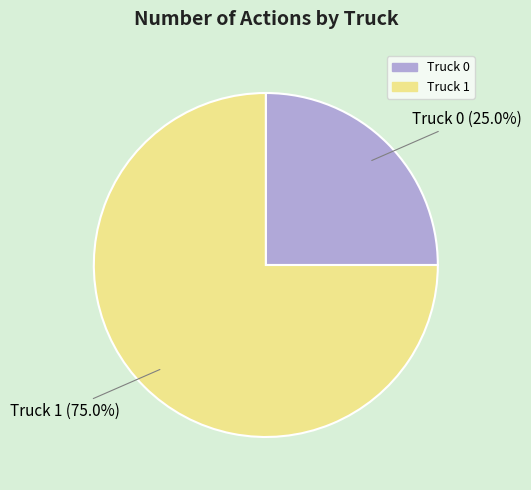

Rank the categories by value from lowest to highest.

Truck 0, Truck 1